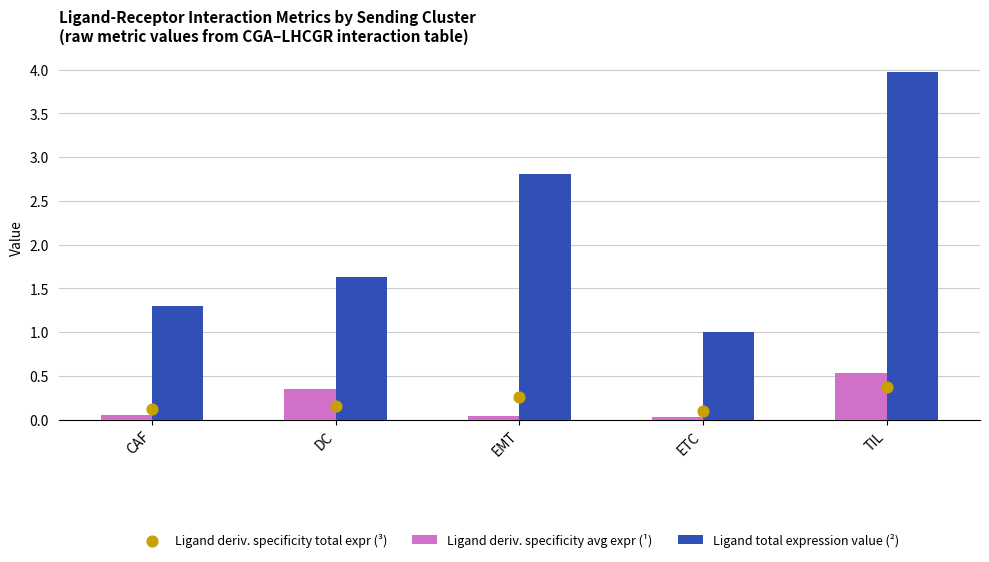

What is the total value across all series at DC?

2.1